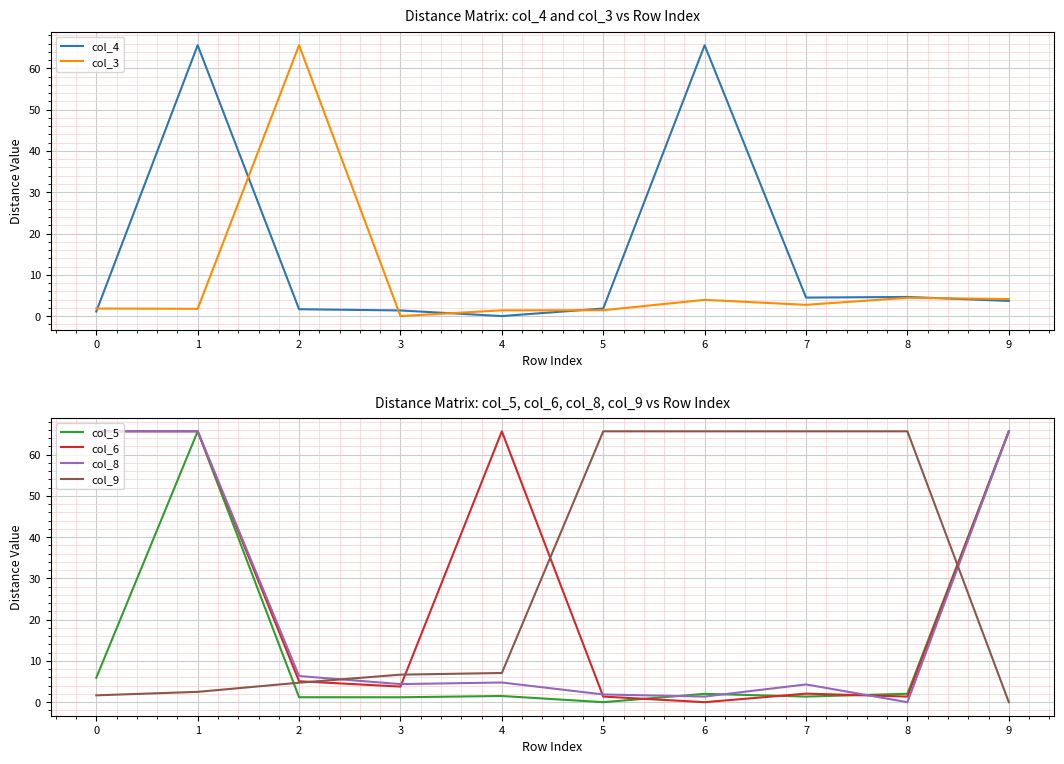

Reading left to right, what are all the values shown in this chart?

col_4: 1.1	65.6	1.7	1.4	0.0	1.8	65.6	4.5	4.6	3.7
col_3: 1.8	1.8	65.6	0.0	1.4	1.4	3.9	2.7	4.4	4.1
col_5: 5.9	65.6	1.2	1.2	1.5	0.0	2.0	1.4	2.0	65.6
col_6: 65.6	65.6	5.1	3.8	65.6	1.4	0.0	2.1	1.4	65.6
col_8: 65.6	65.6	6.3	4.4	4.8	1.9	1.4	4.3	0.0	65.6
col_9: 1.7	2.5	4.7	6.7	7.1	65.6	65.6	65.6	65.6	0.0